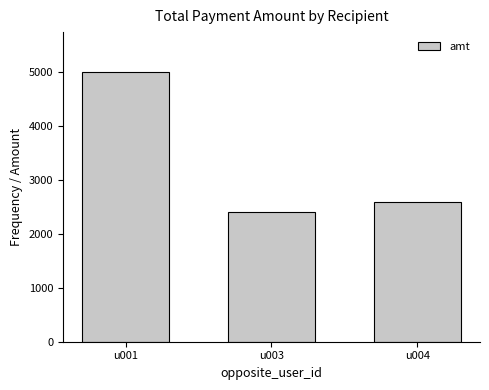

At which category does the chart reach its minimum across all series?

u003